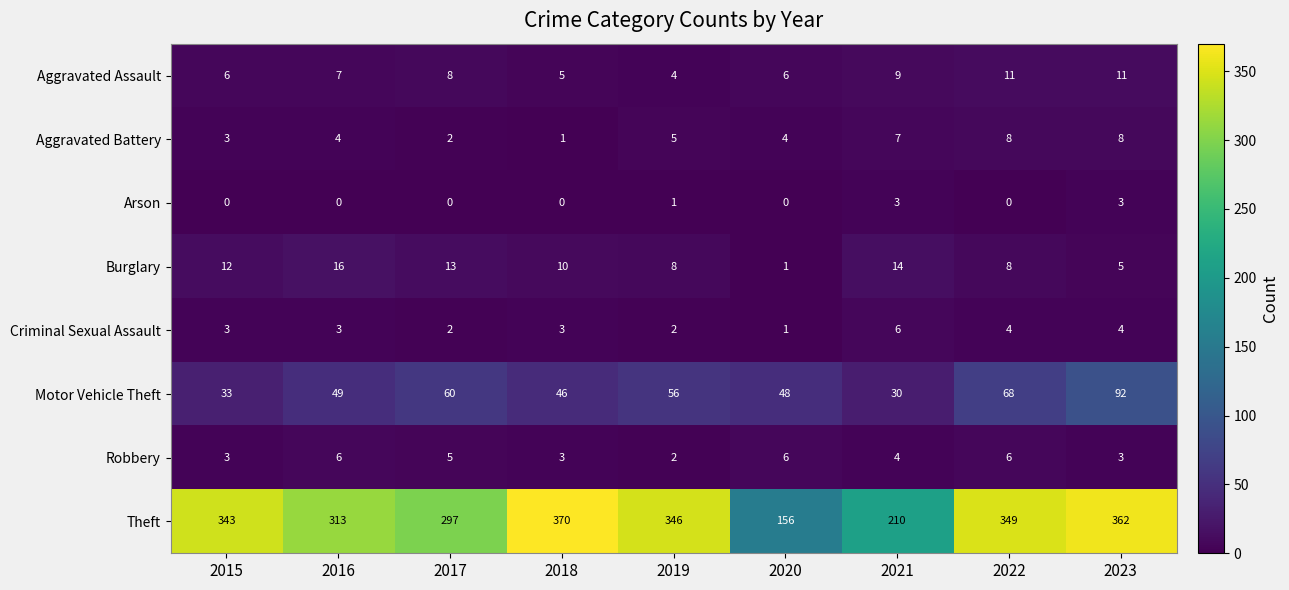

Which series has the widest spread of values?

Theft